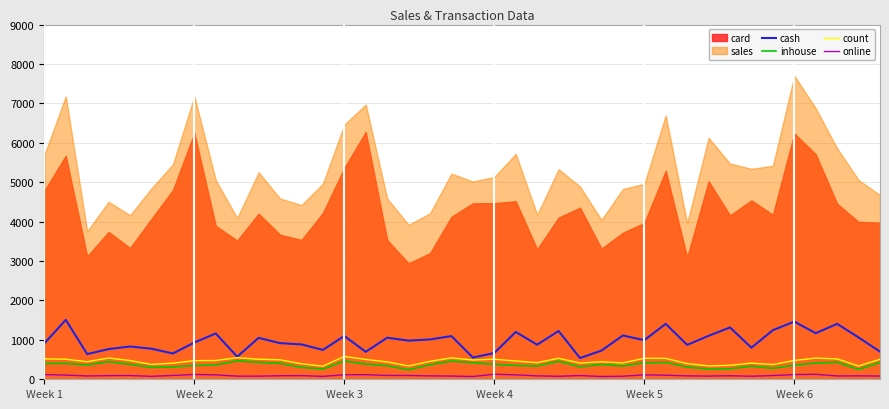

True or false: online and count cross at least once.

False